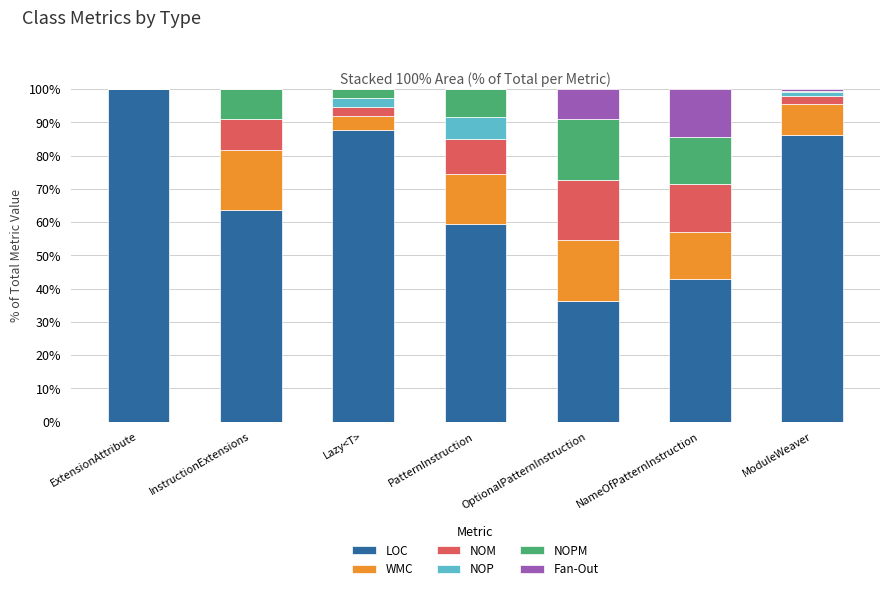

Where is LOC nearest to the value 68?

InstructionExtensions